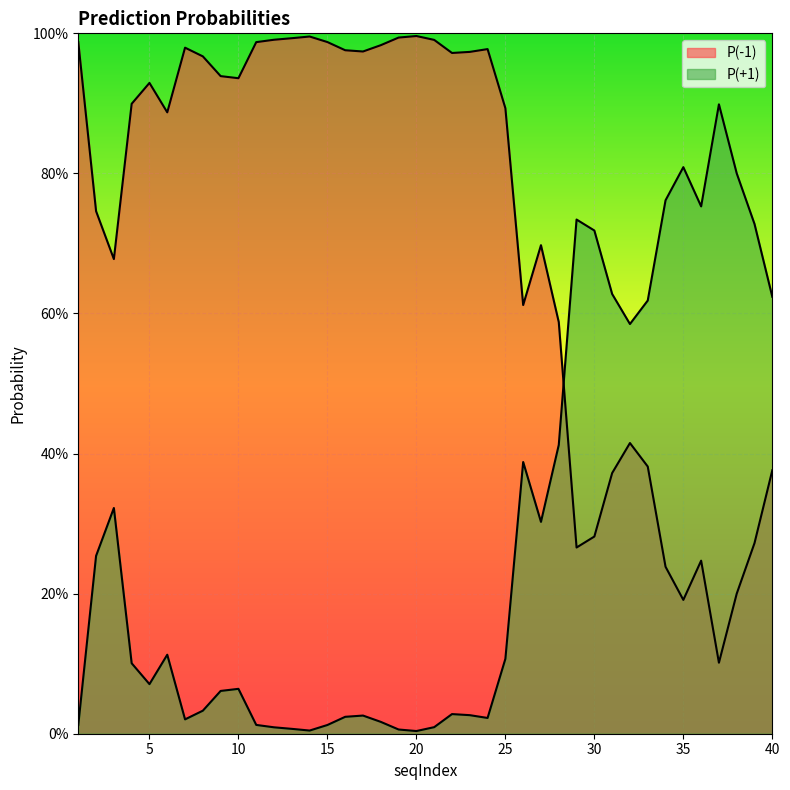

Reading left to right, what are all the values shown in this chart?

P(-1): 1=1.0	2=0.7	3=0.7	4=0.9	5=0.9	6=0.9	7=1.0	8=1.0	9=0.9	10=0.9	11=1.0	12=1.0	13=1.0	14=1.0	15=1.0	16=1.0	17=1.0	18=1.0	19=1.0	20=1.0	21=1.0	22=1.0	23=1.0	24=1.0	25=0.9	26=0.6	27=0.7	28=0.6	29=0.3	30=0.3	31=0.4	32=0.4	33=0.4	34=0.2	35=0.2	36=0.2	37=0.1	38=0.2	39=0.3	40=0.4
P(+1): 1=0.0	2=0.3	3=0.3	4=0.1	5=0.1	6=0.1	7=0.0	8=0.0	9=0.1	10=0.1	11=0.0	12=0.0	13=0.0	14=0.0	15=0.0	16=0.0	17=0.0	18=0.0	19=0.0	20=0.0	21=0.0	22=0.0	23=0.0	24=0.0	25=0.1	26=0.4	27=0.3	28=0.4	29=0.7	30=0.7	31=0.6	32=0.6	33=0.6	34=0.8	35=0.8	36=0.8	37=0.9	38=0.8	39=0.7	40=0.6